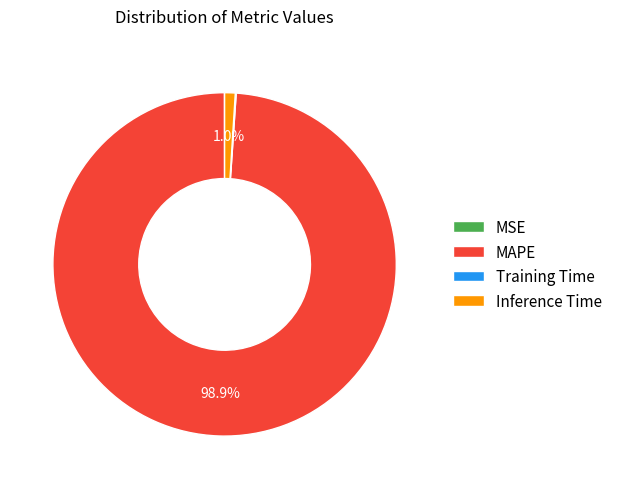

Between Inference Time and MAPE, which is larger?

MAPE